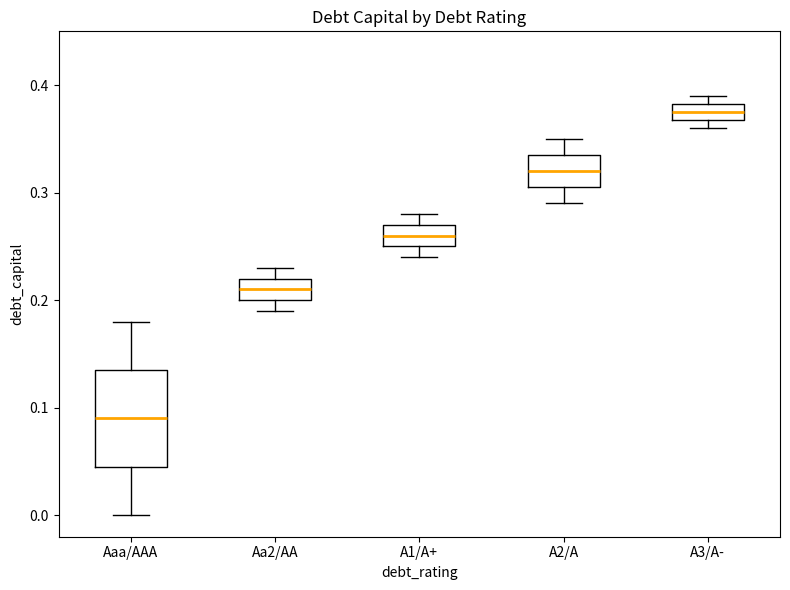

Where is the upper edge of the box for Aaa/AAA on the y-axis? The values are not printed on the chart, so give them approximately, as read against the axis.

0.14